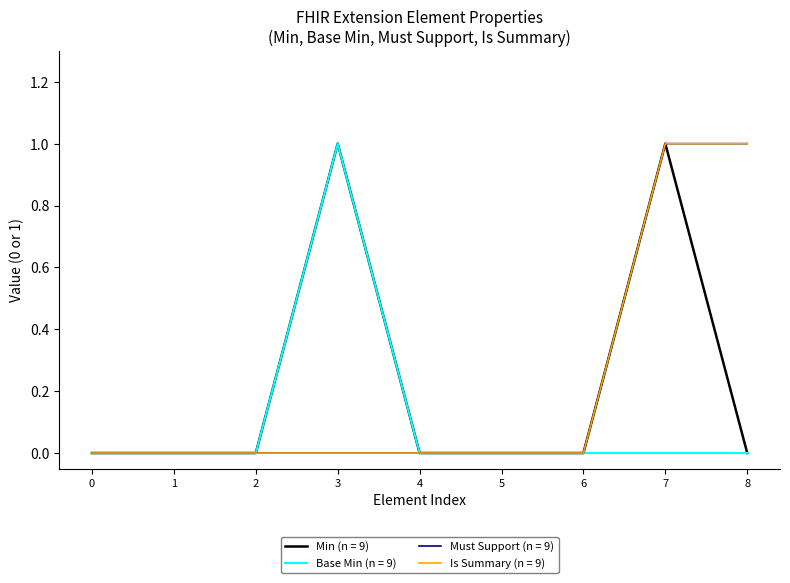

Does the chart have visible grid lines?

No